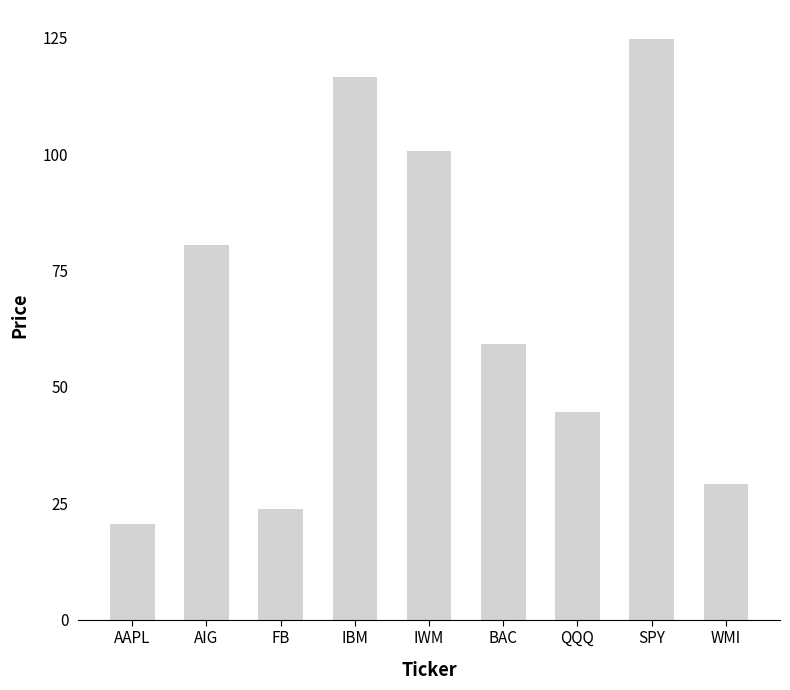

Between IBM and SPY, which is larger?

SPY